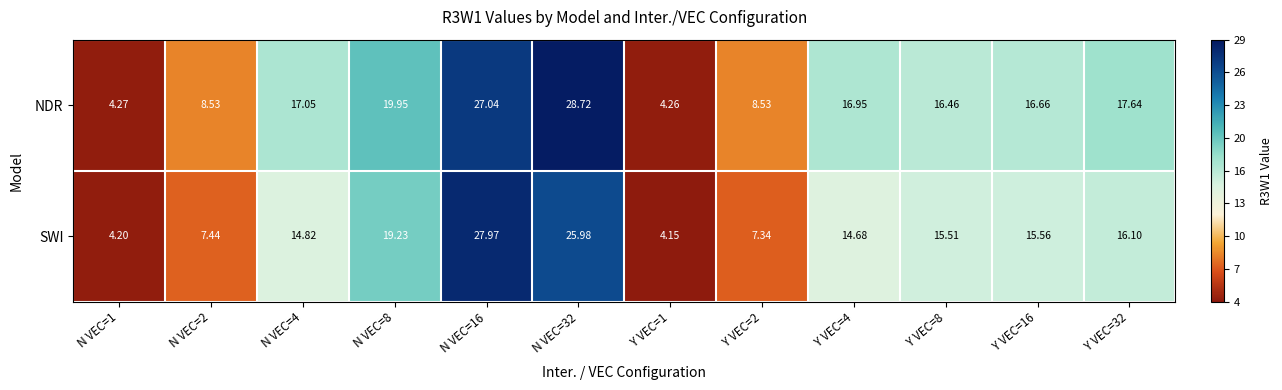

Rank the series at Y VEC=32 from lowest to highest value.

SWI, NDR